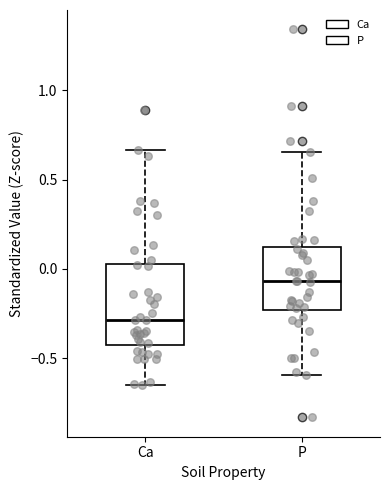

Where is the lower edge of the box for P on the y-axis? The values are not printed on the chart, so give them approximately, as read against the axis.

-0.25